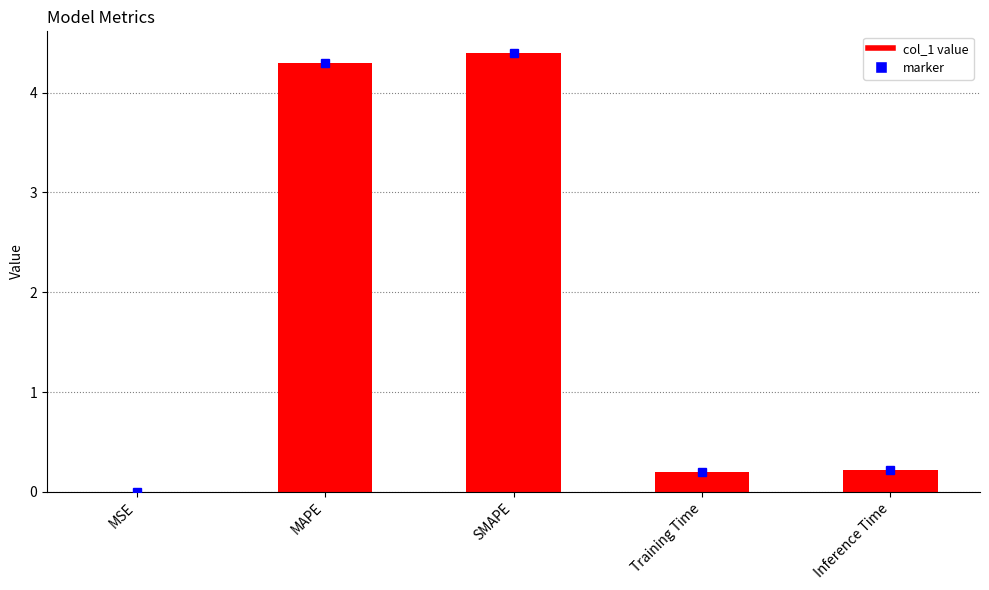

What is the change in value from SMAPE to Training Time?

-4.2